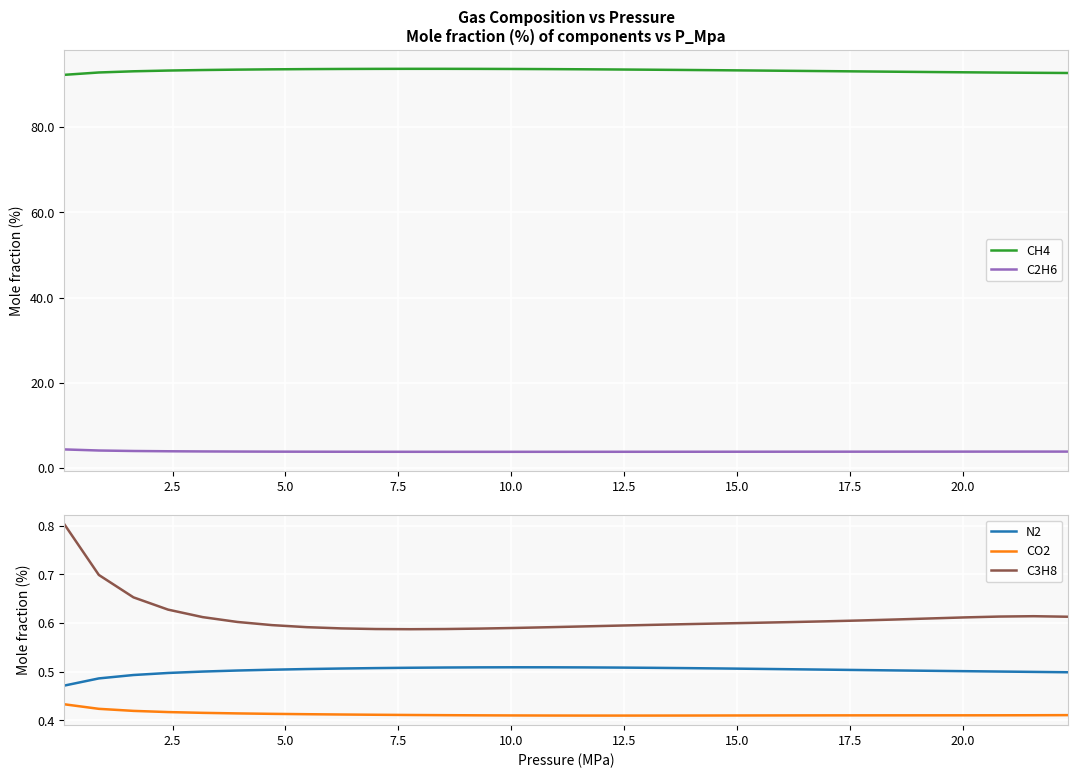

What is the lowest value of the C2H6 series?

3.8